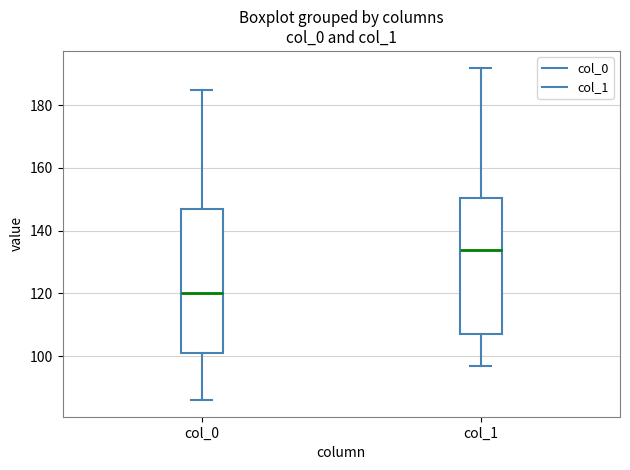

Where is the upper edge of the box for col_0 on the y-axis? The values are not printed on the chart, so give them approximately, as read against the axis.

148